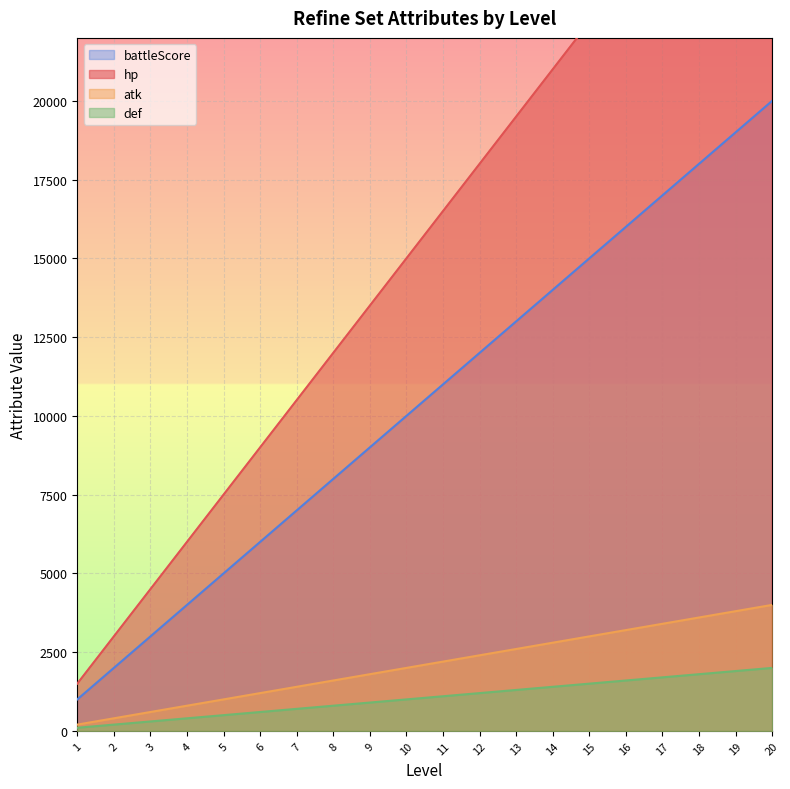

Rank the categories by battleScore value from highest to lowest.

20, 19, 18, 17, 16, 15, 14, 13, 12, 11, 10, 9, 8, 7, 6, 5, 4, 3, 2, 1